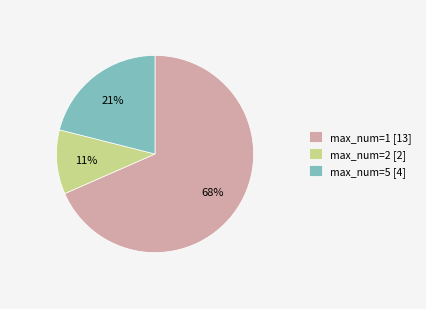

True or false: max_num=2 [2] accounts for 25% of the total.

False